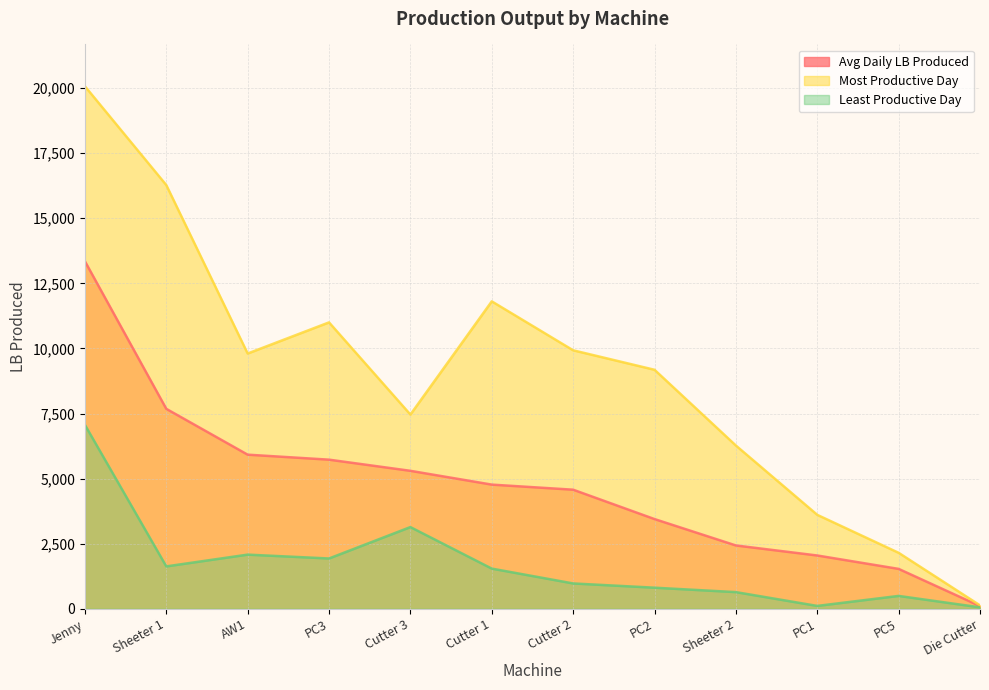

What is the sum of the Least Productive Day values at PC1 and PC5?

604.0